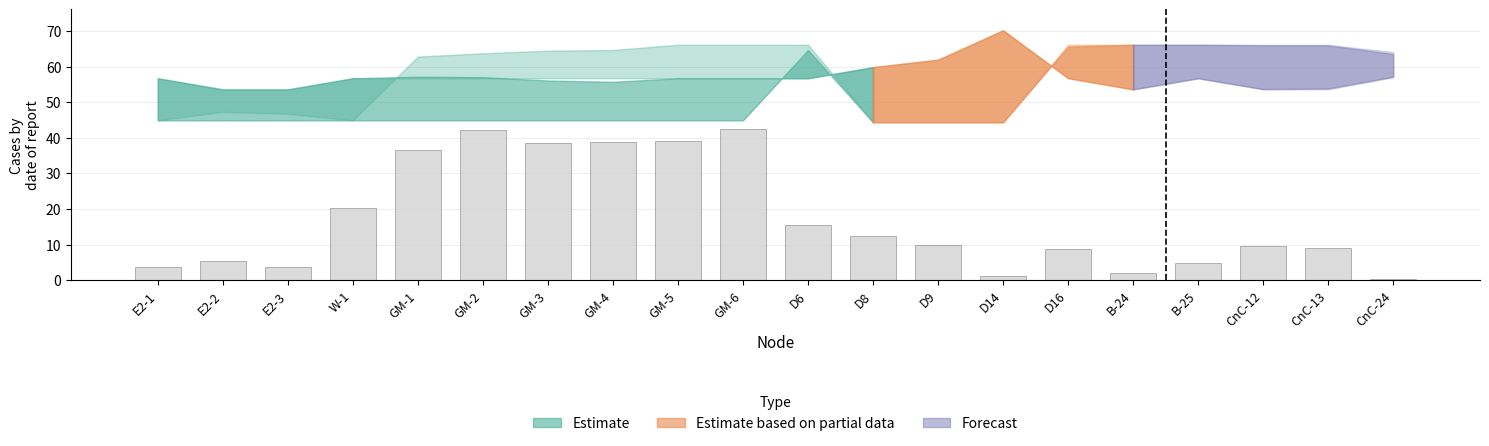

How many series are shown in this chart?

1